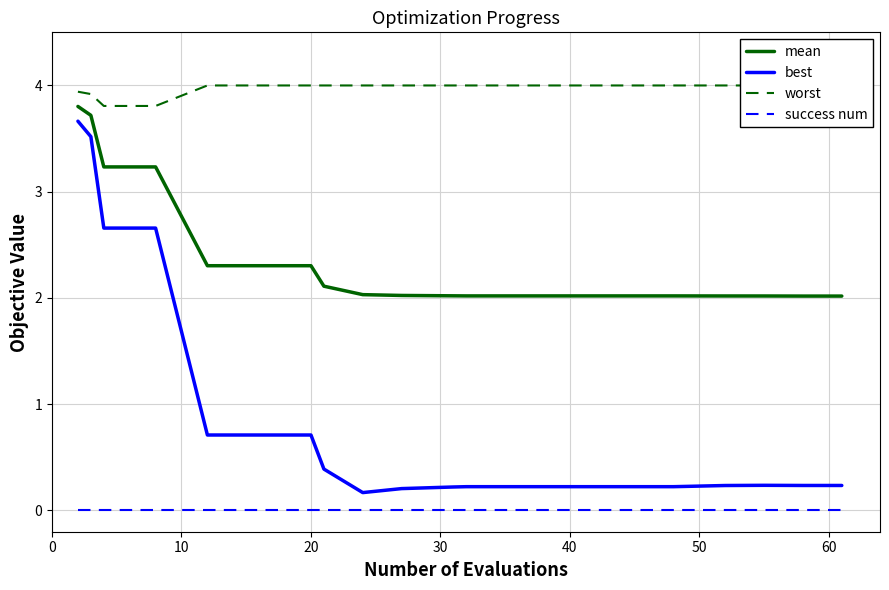

True or false: success num and mean cross at least once.

False